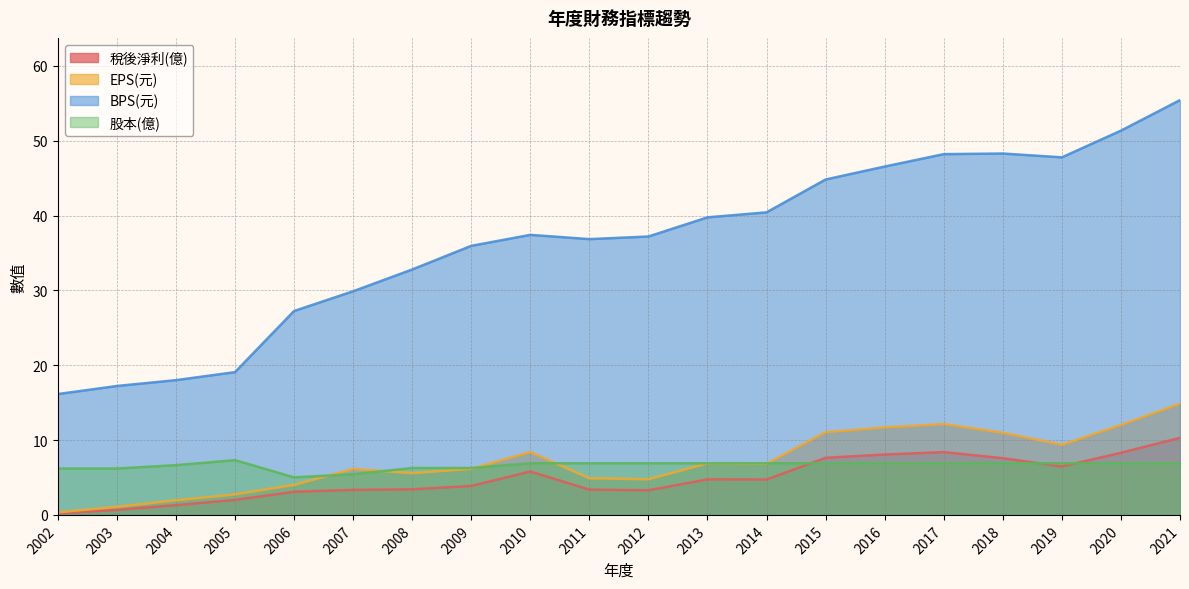

Count the number of categories in the chart.

20